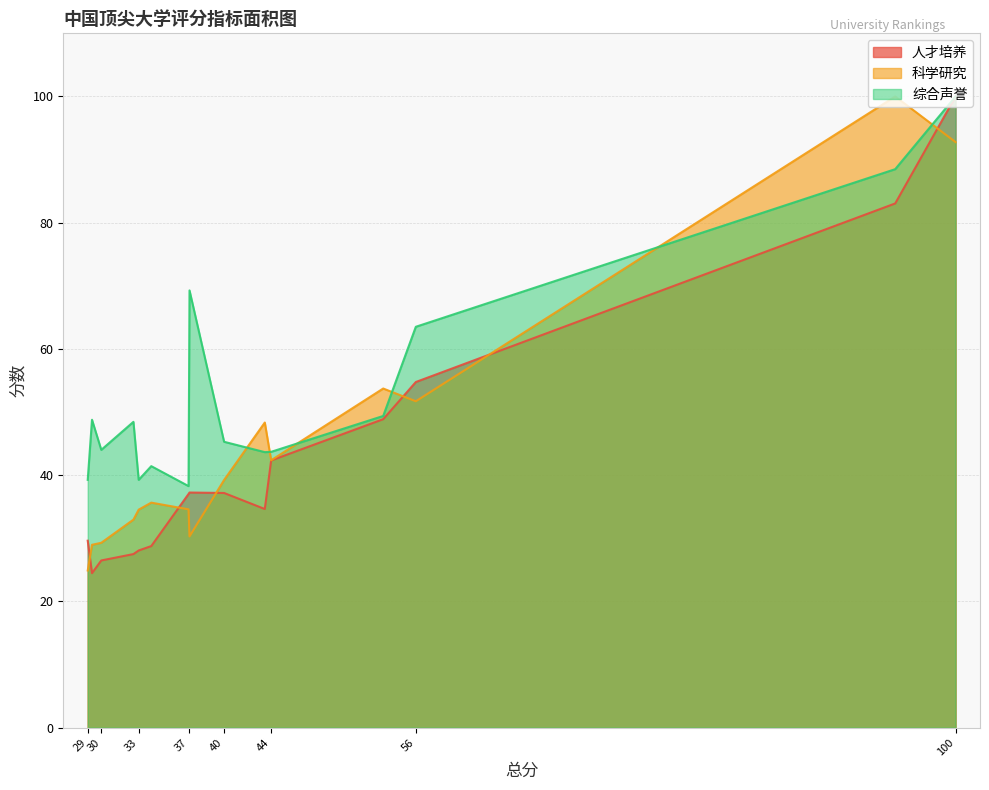

The value of 科学研究 at 武汉大学 is 39.2. True or false?

True